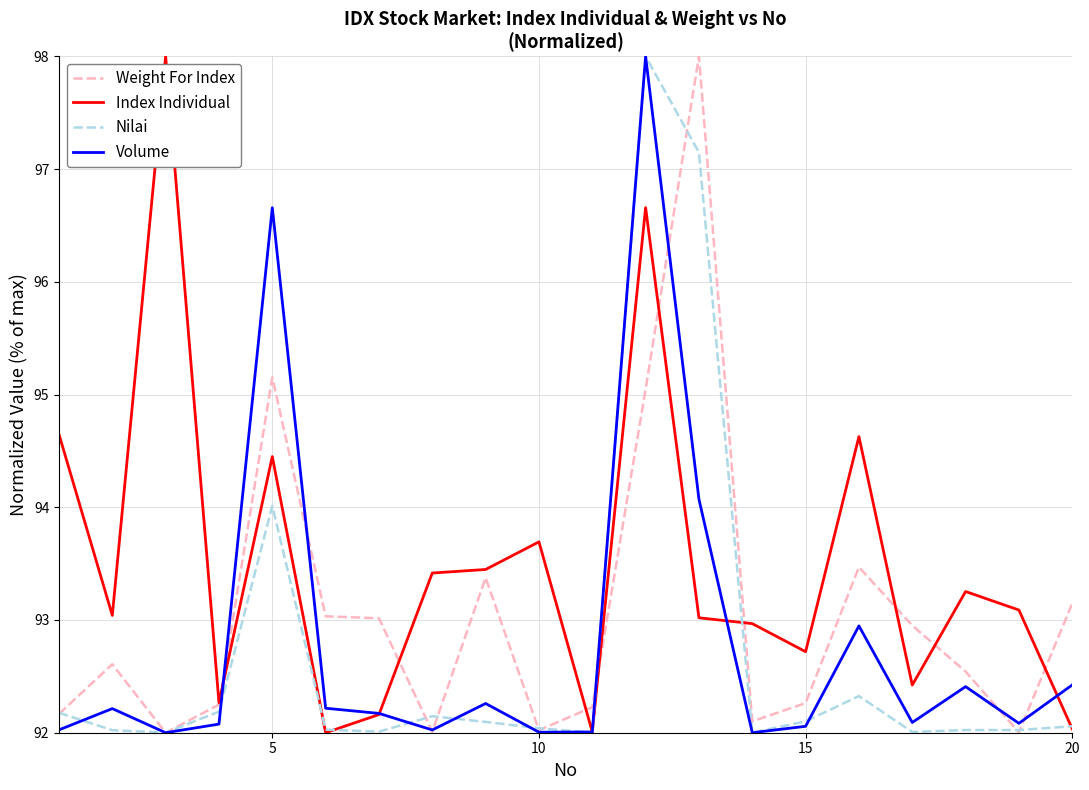

What is the maximum value for Index Individual?

98.0